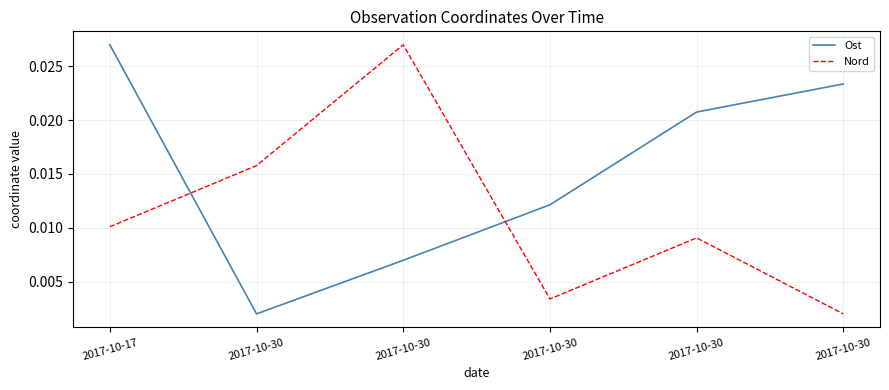

Where do Ost and Nord first cross each other?

2017-10-17 and 2017-10-30